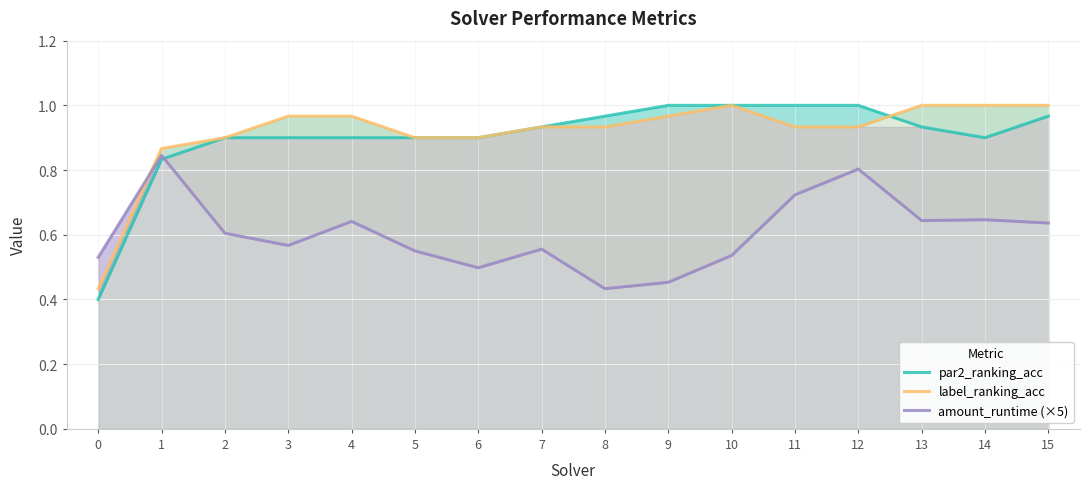

What value does the amount_runtime (×5) series have at 7?

0.6